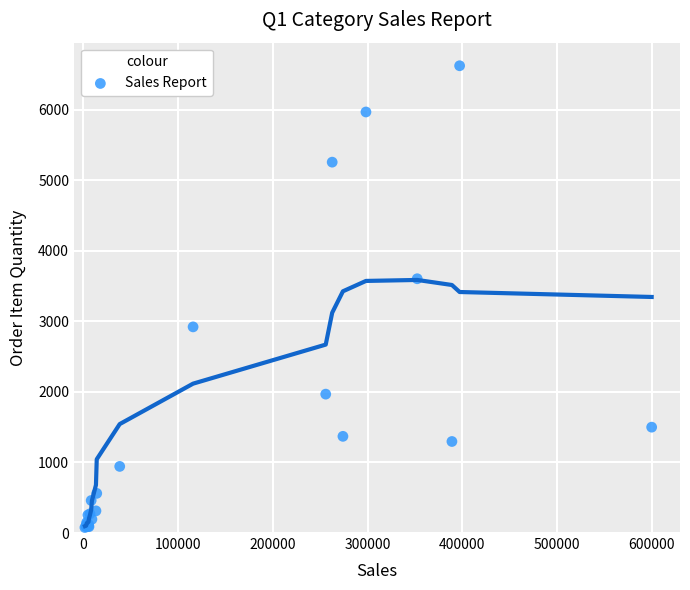

What Y value in the scatter plot is closest to 3349?

3603